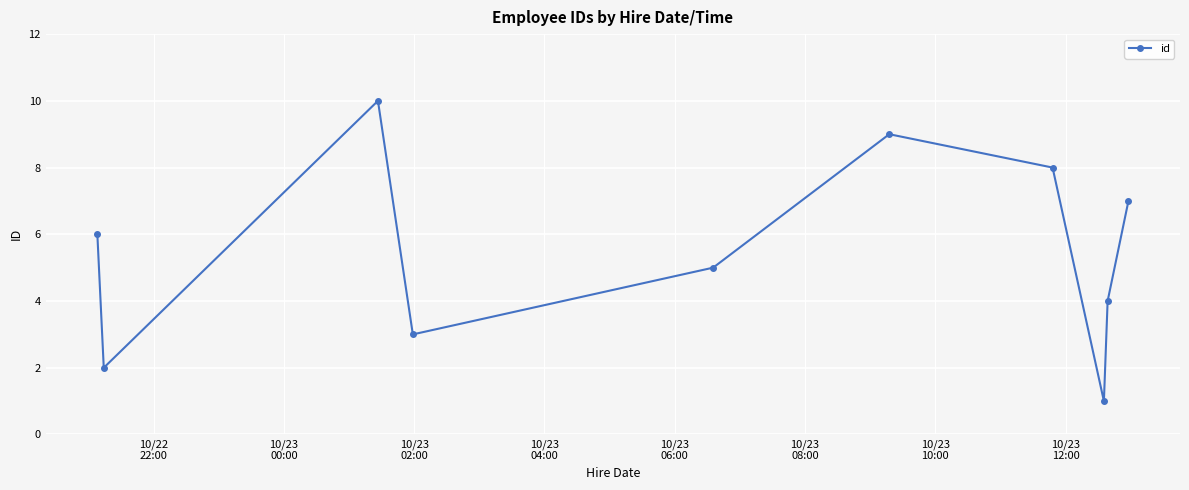

True or false: there are more than 2 points higher than both neighbors.

False